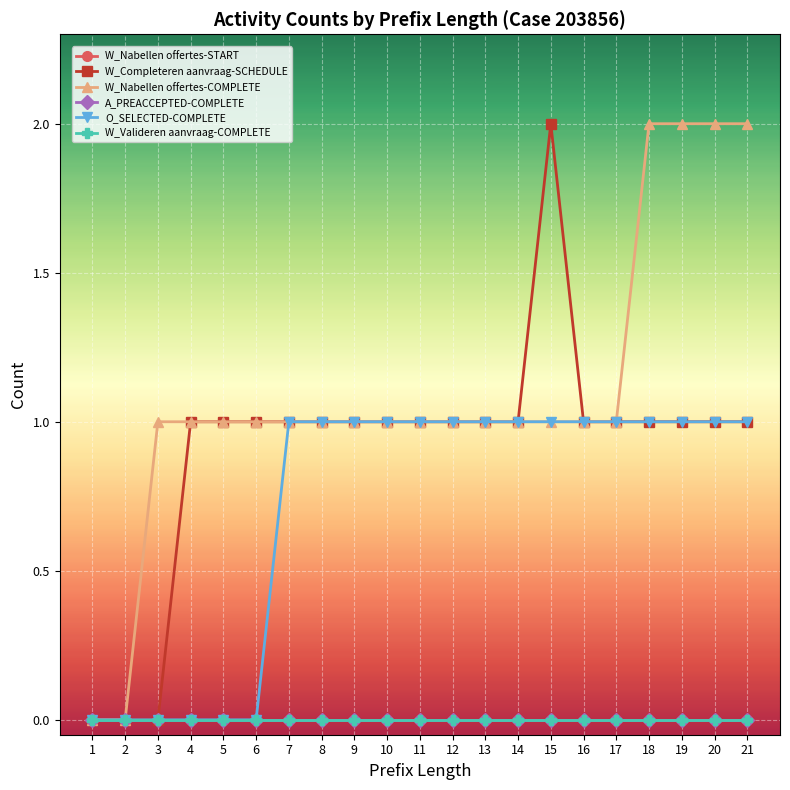

Read the W_Completeren aanvraag-SCHEDULE value at 5.

1